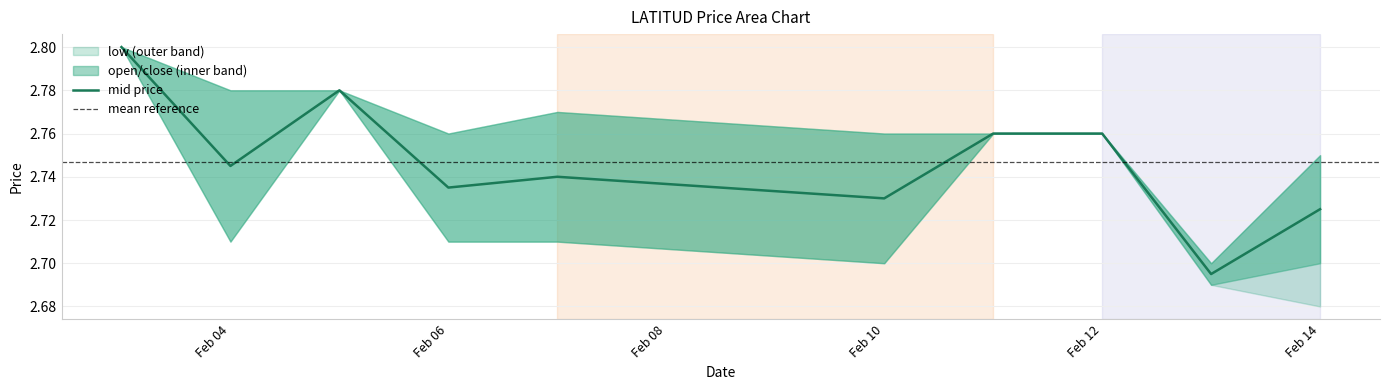

Where is the first local minimum for close?

2020-02-06